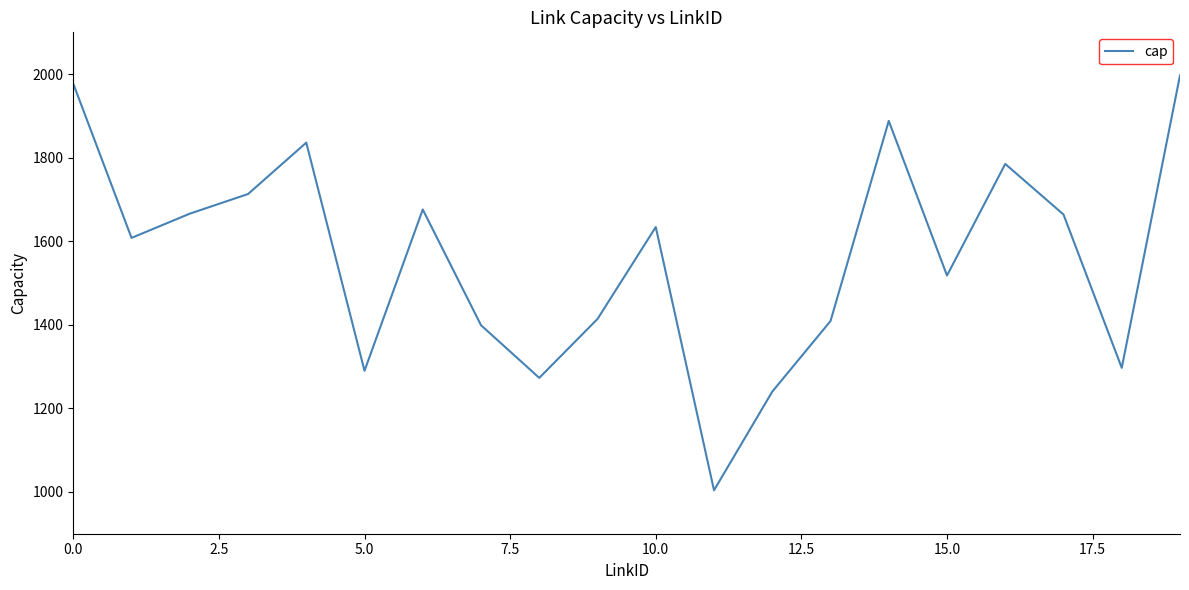

What is the greatest value displayed?

1997